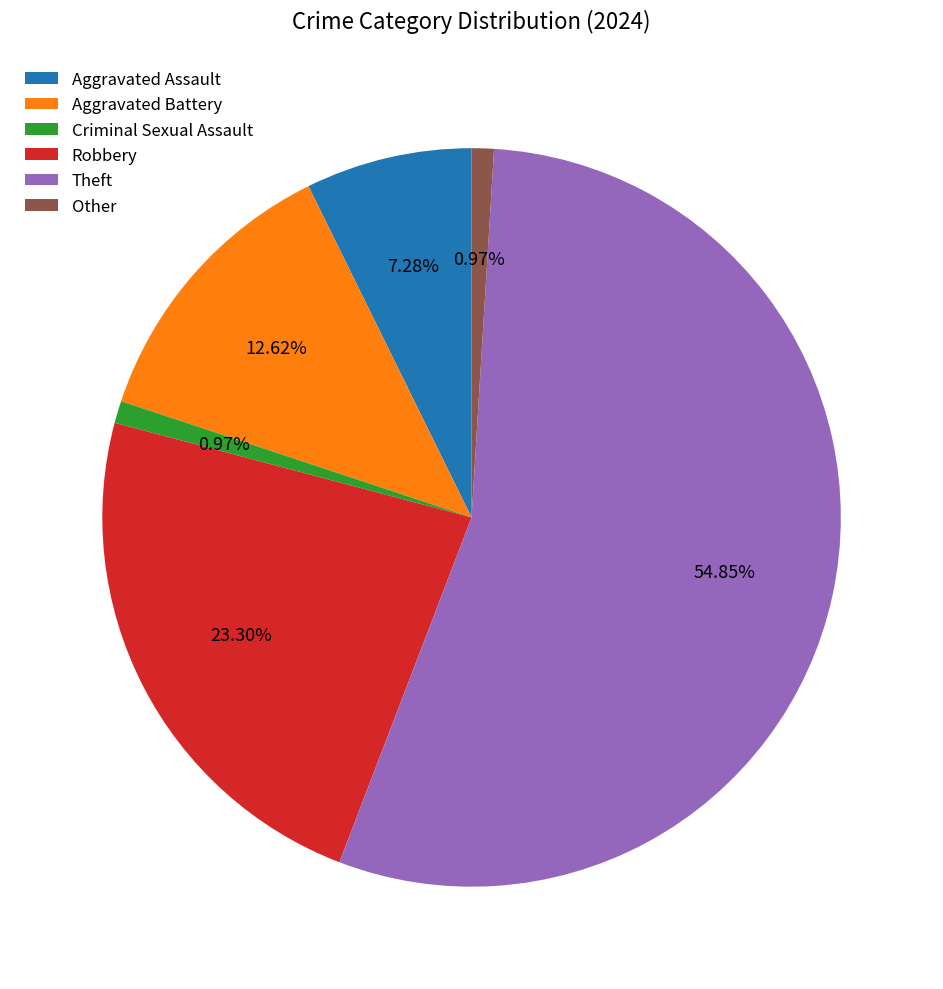

Approximately how many times larger is the value at Other compared to Aggravated Assault?

0.1